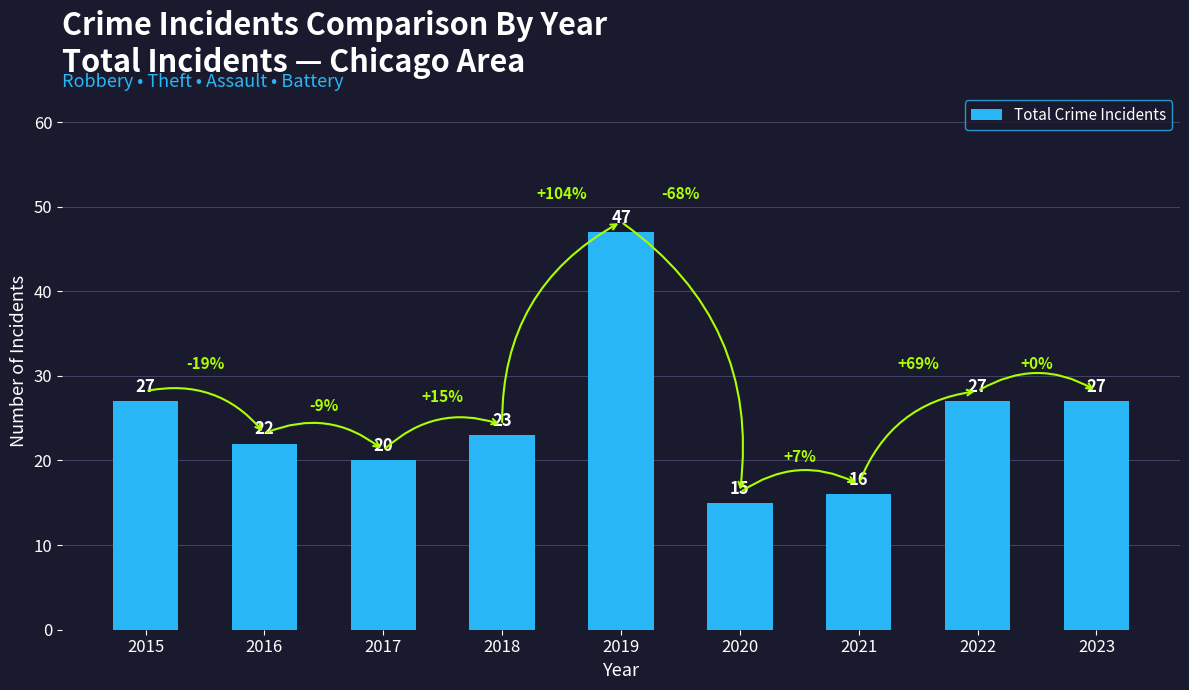

Reading left to right, list all the values displayed in this chart.

2015=27	2016=22	2017=20	2018=23	2019=47	2020=15	2021=16	2022=27	2023=27